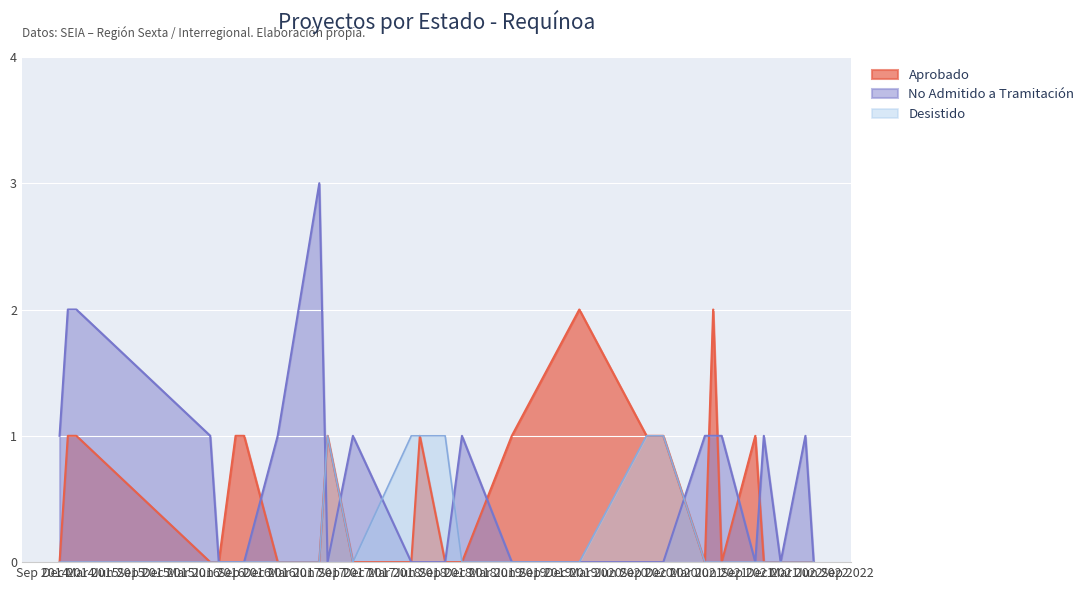

Which series has the largest range (max minus min)?

No Admitido a Tramitación